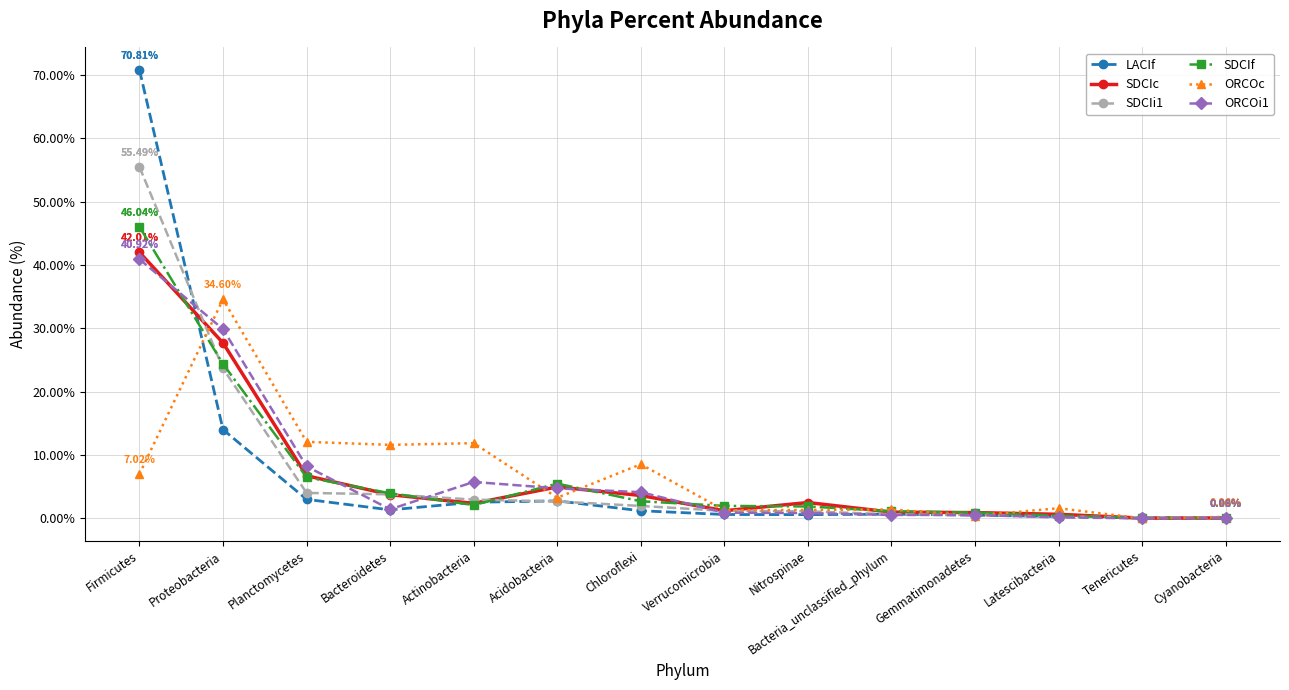

The SDCIc series shows 6.8 at Planctomycetes. True or false?

True